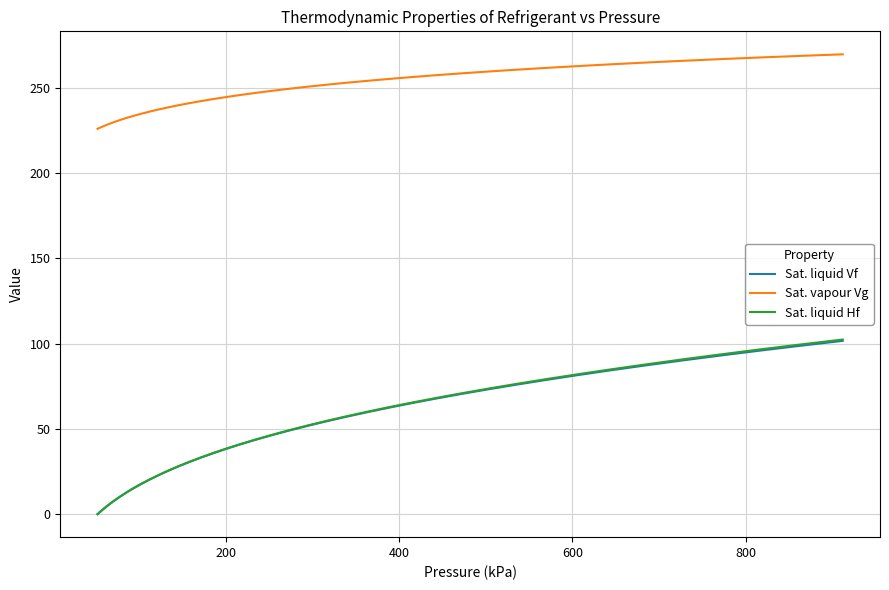

What is the minimum value for Sat. vapour Vg?

225.9